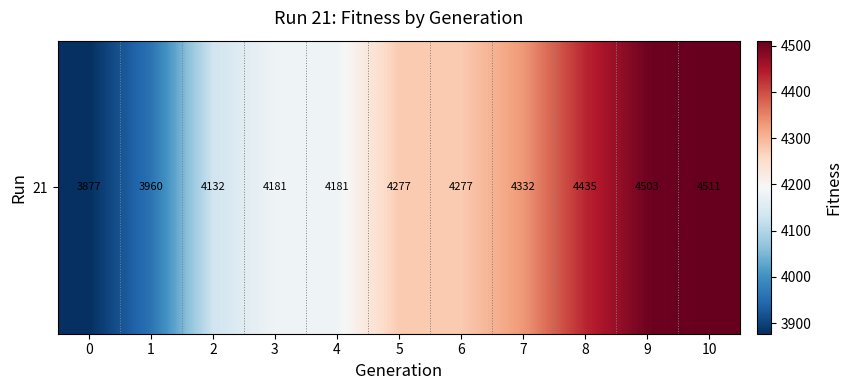

What is the difference between the maximum and minimum values?

634